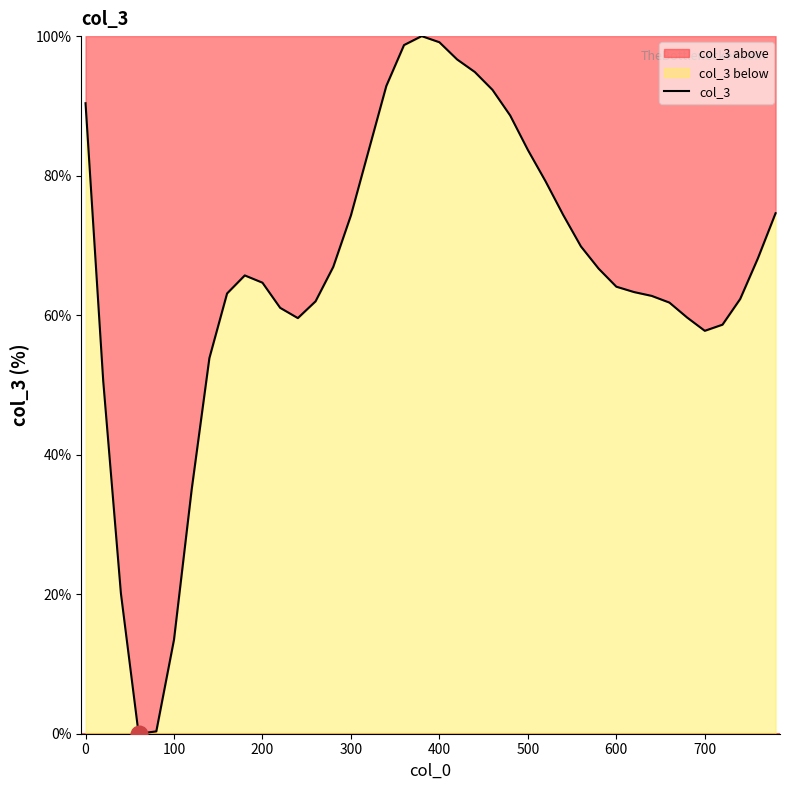

At which label does the data first exceed 65?

0